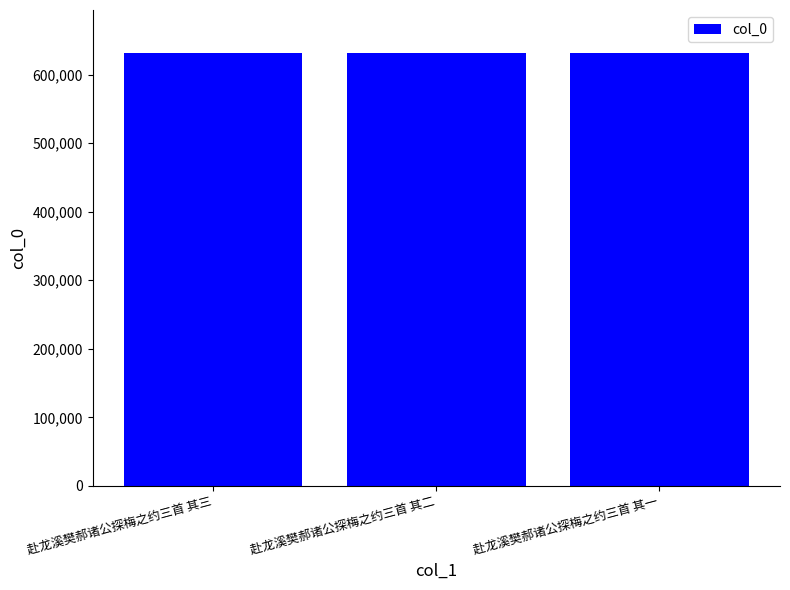

The chart shows a value of 630970 at 赴龙溪樊郝诸公探梅之约三首 其二. True or false?

True